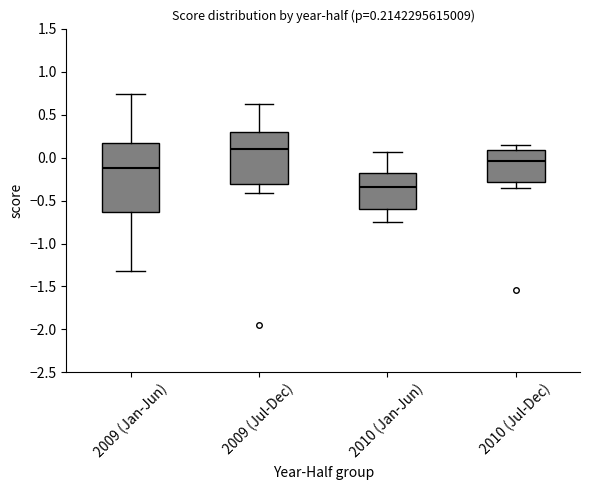

Which box is the tallest, from its lower edge to its upper edge?

2009 (Jan-Jun)